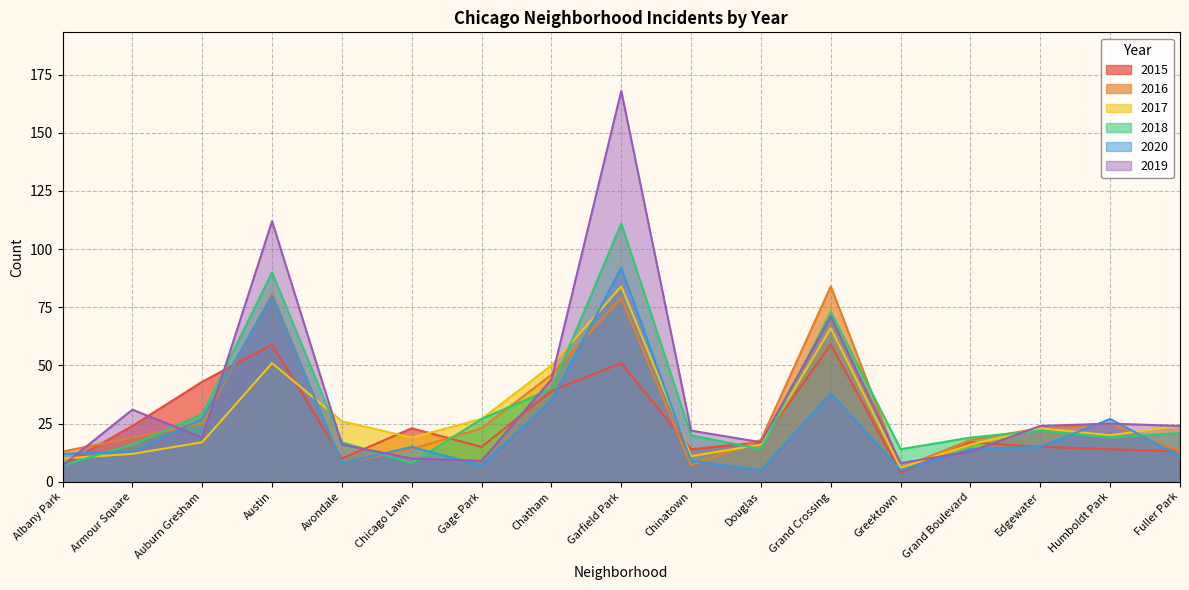

What is the value of the 2017 point at the 9th from the left?

84